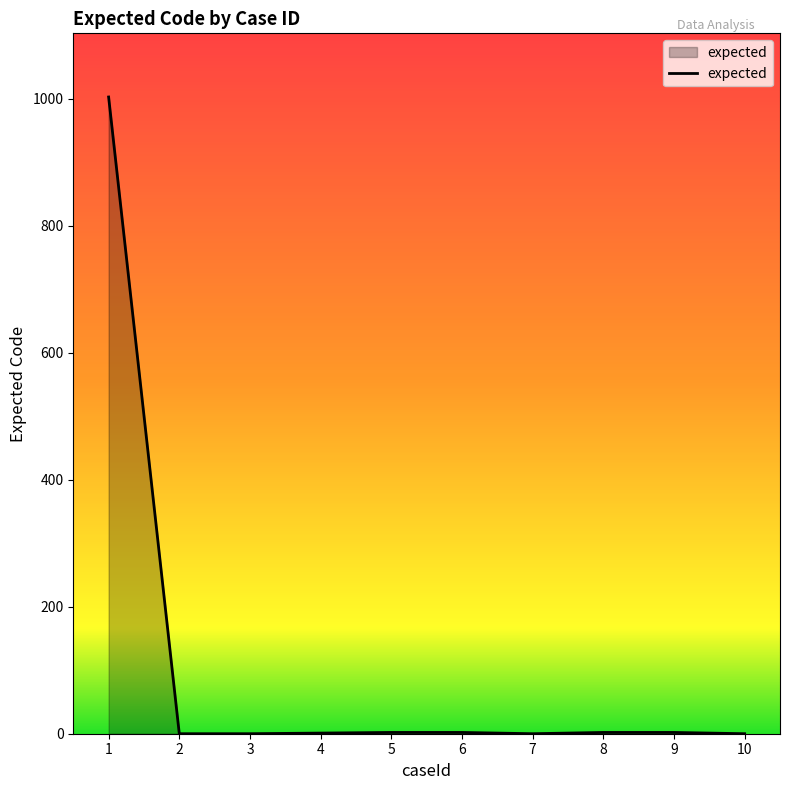

What is the difference between the maximum and minimum values?

1003